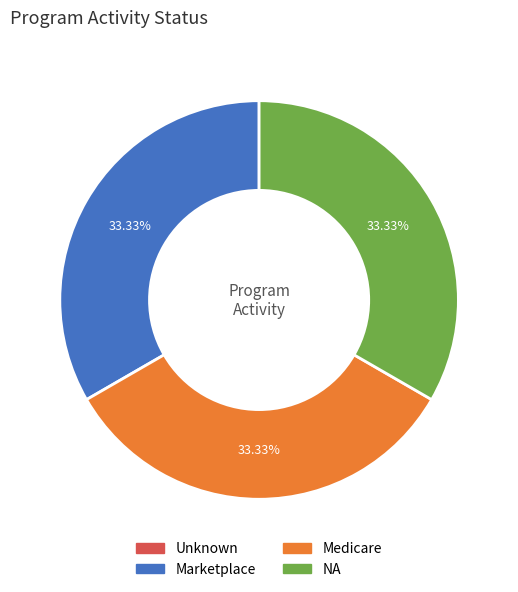

Approximately how many times larger is the value at Medicare compared to Marketplace?

1.0